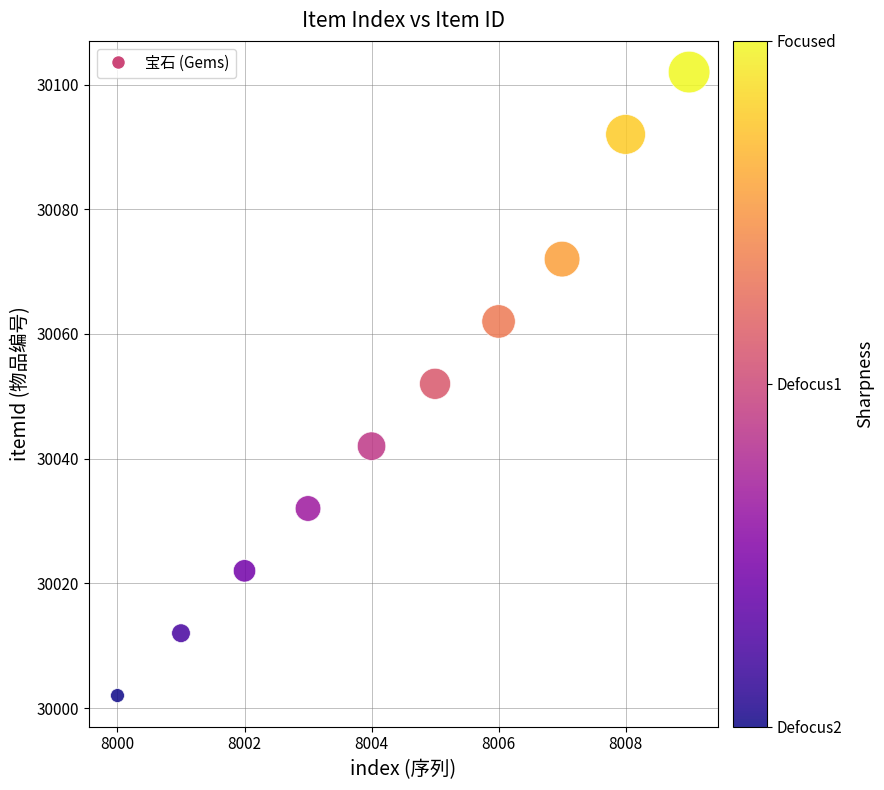

What is the average X value?

8004